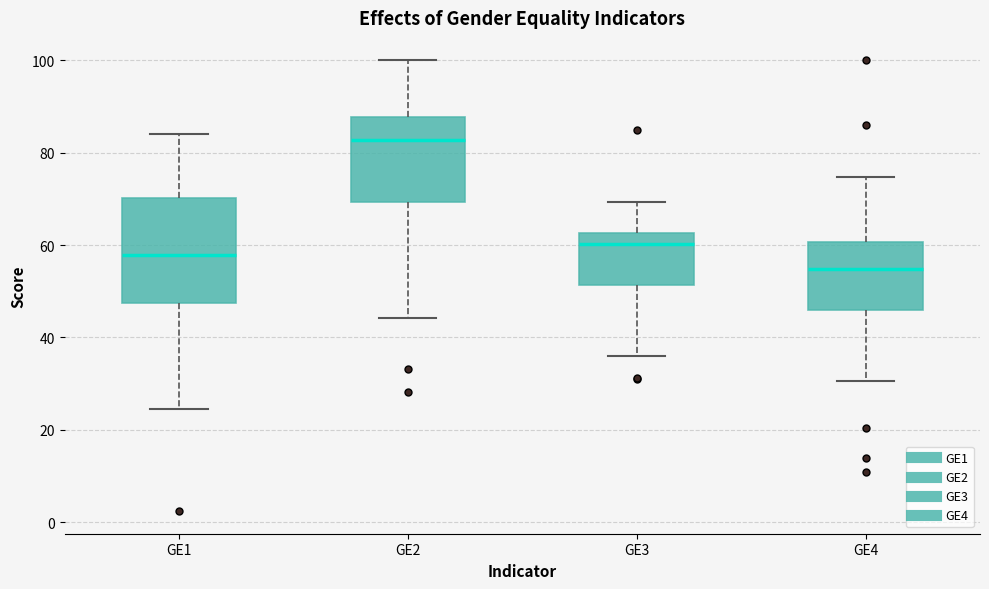

Which box is the tallest, from its lower edge to its upper edge?

GE1